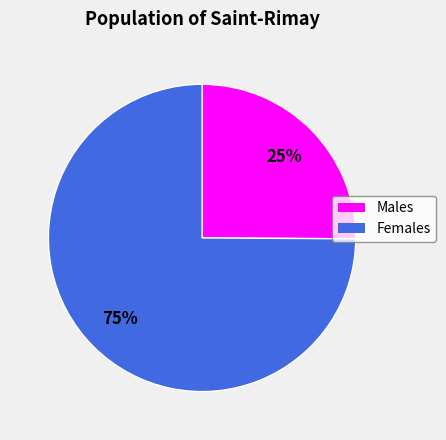

Rank the categories by value from highest to lowest.

Females, Males